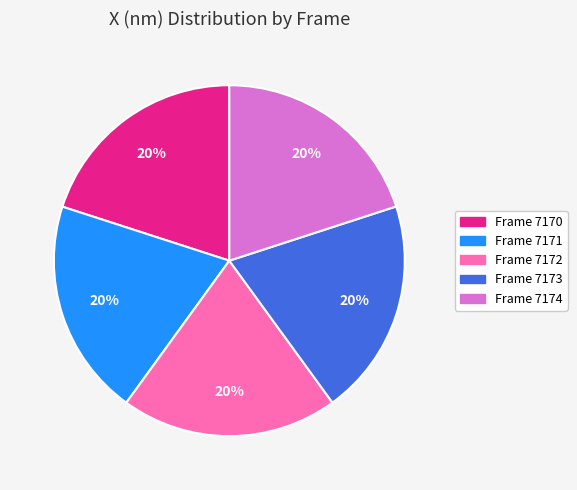

Is there a majority slice in this chart?

No